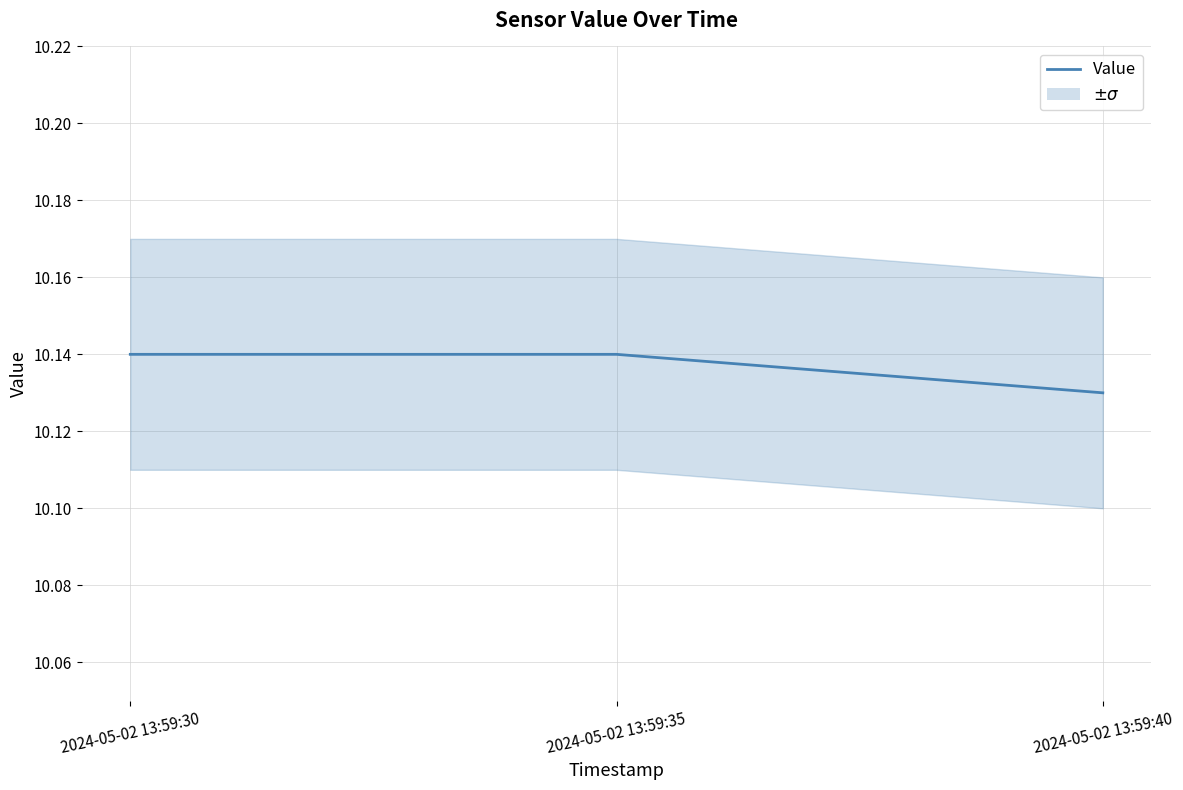

List the labels in order of value, largest first.

2024-05-02 13:59:30, 2024-05-02 13:59:35, 2024-05-02 13:59:40